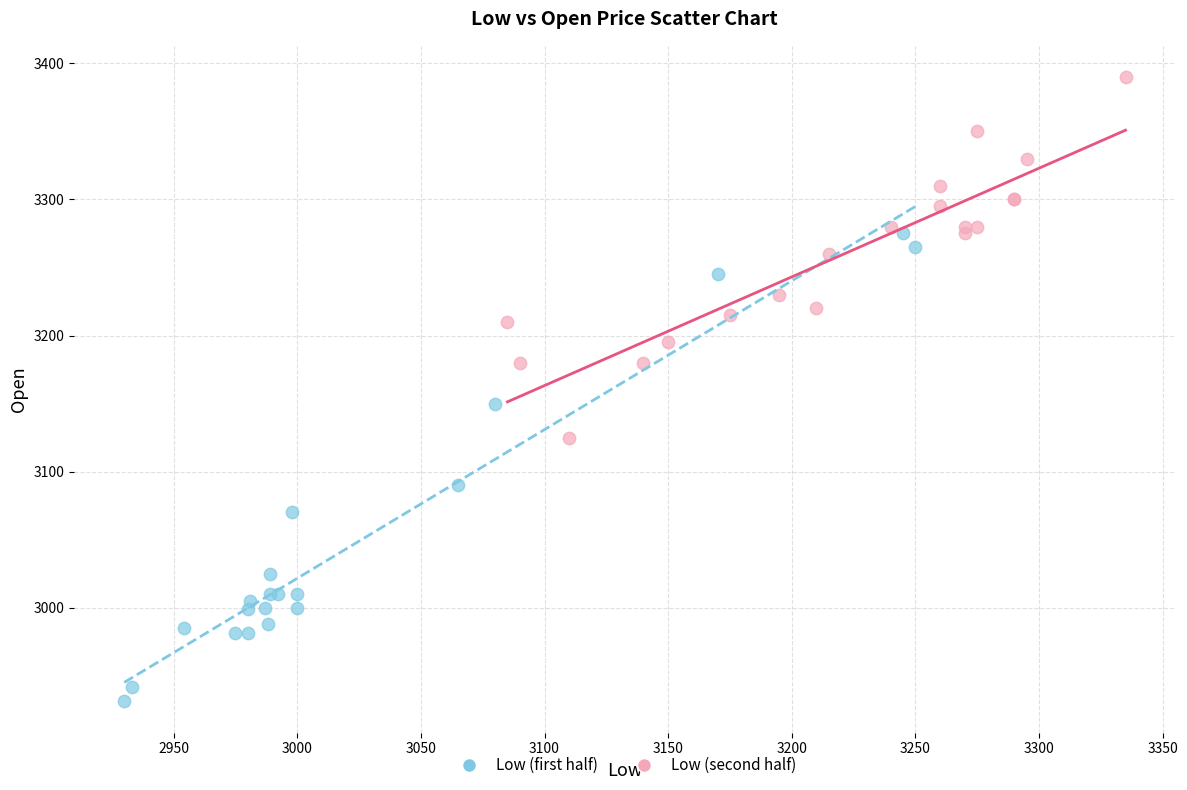

Which series contains the highest Y value?

Low (second half)